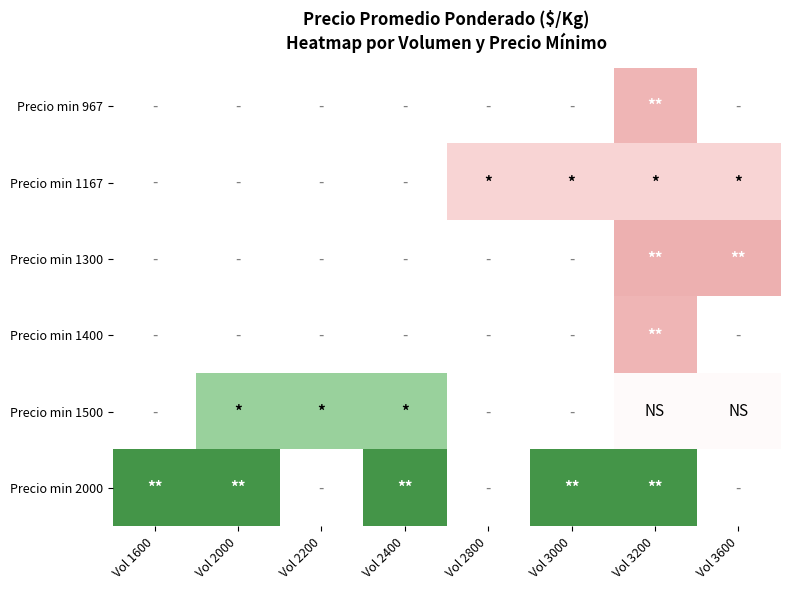

List the series in order of their overall mean, lowest first.

Precio min 967, Precio min 1167, Precio min 1300, Precio min 1400, Precio min 1500, Precio min 2000